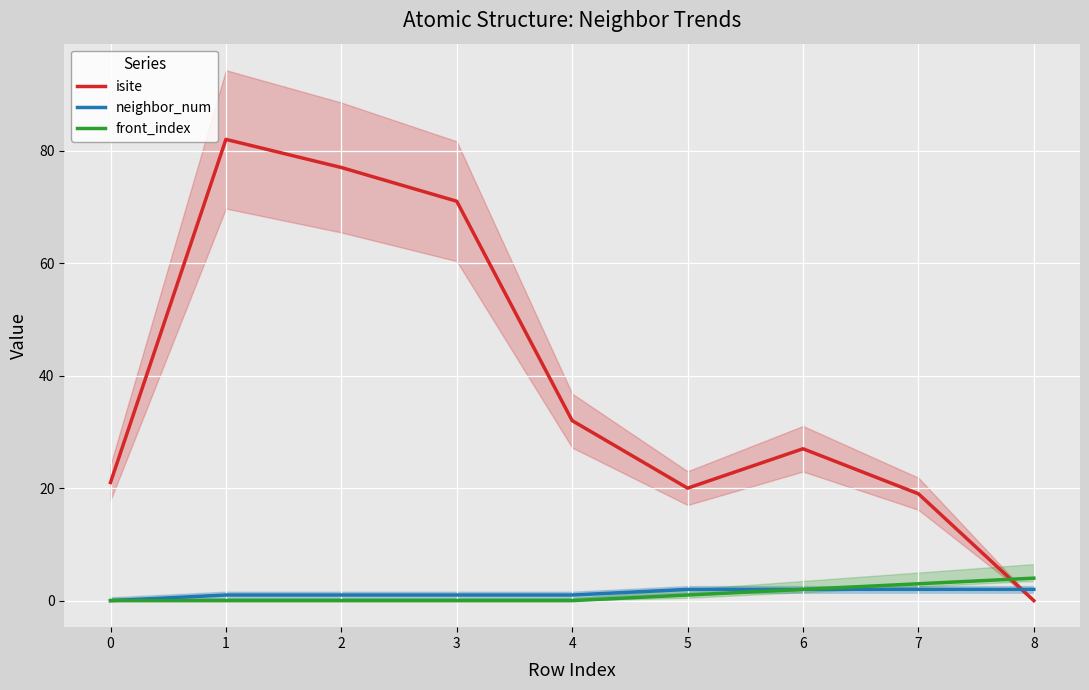

Reading left to right, transcribe all the data shown in this chart.

isite: 0=21	1=82	2=77	3=71	4=32	5=20	6=27	7=19	8=0
neighbor_num: 0=0	1=1	2=1	3=1	4=1	5=2	6=2	7=2	8=2
front_index: 0=0	1=0	2=0	3=0	4=0	5=1	6=2	7=3	8=4